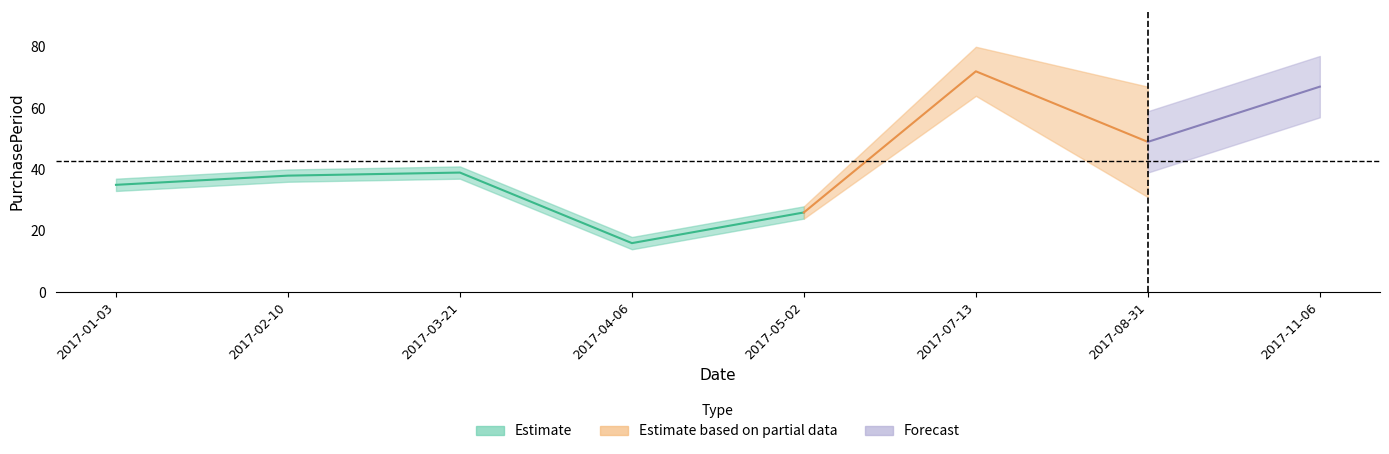

What is the sum of the values at 2017-07-13 and 2017-08-31?

121